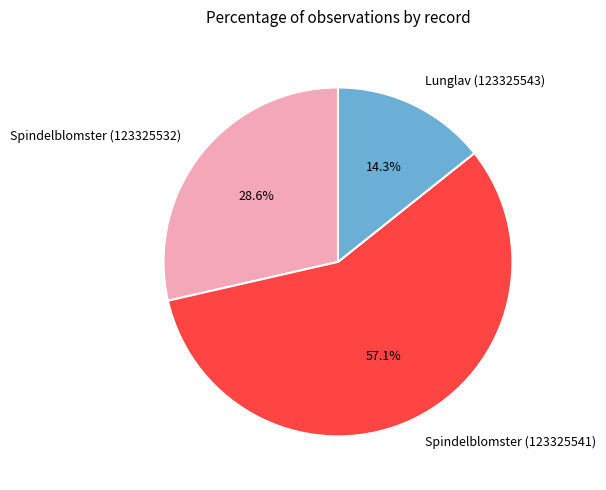

Which slice is the smallest?

Lunglav (123325543)